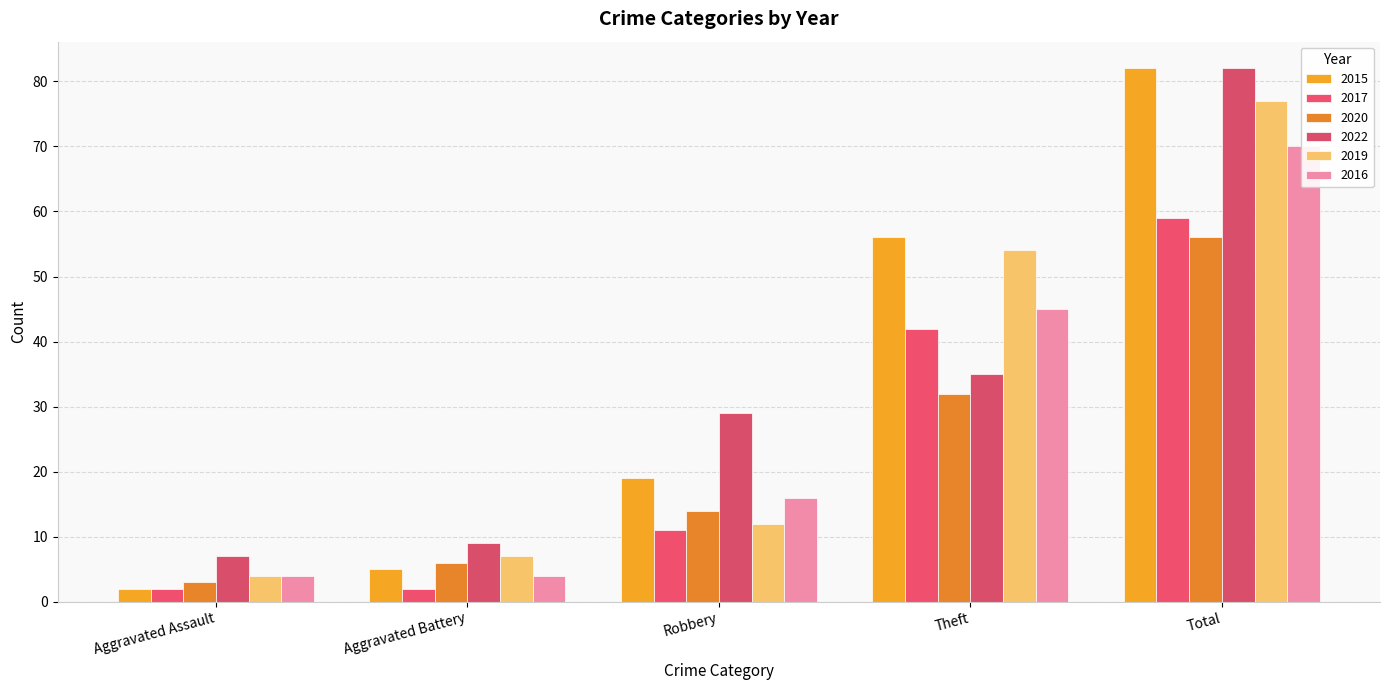

At which category is the sum across all series the highest?

Total